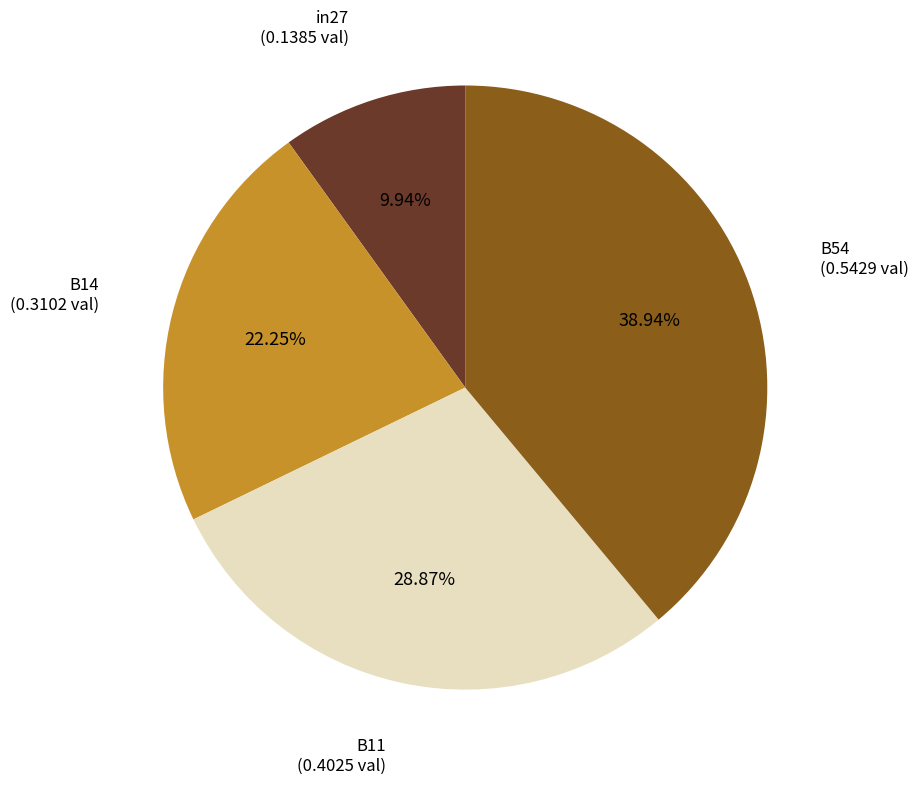

Is there a majority slice in this chart?

No